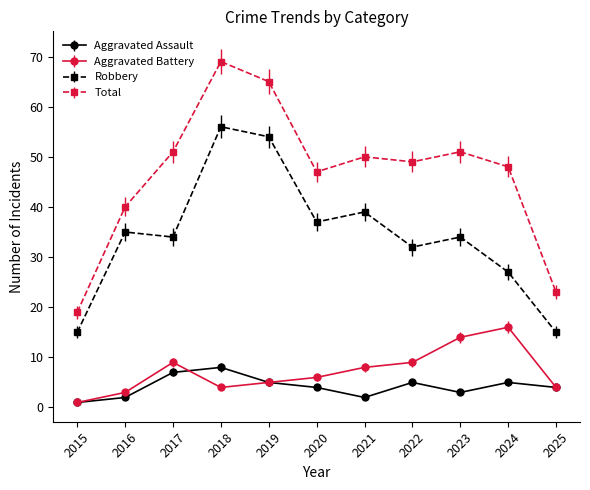

Count the number of data series in this chart.

4